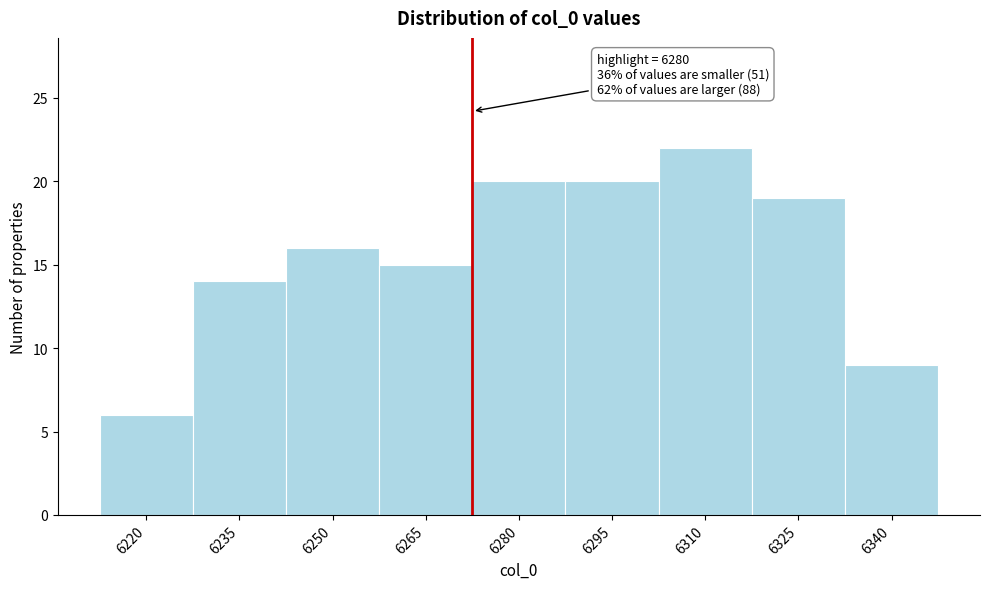

Reading left to right, extract all data points from this chart.

6220=6	6235=14	6250=16	6265=15	6280=20	6295=20	6310=22	6325=19	6340=9